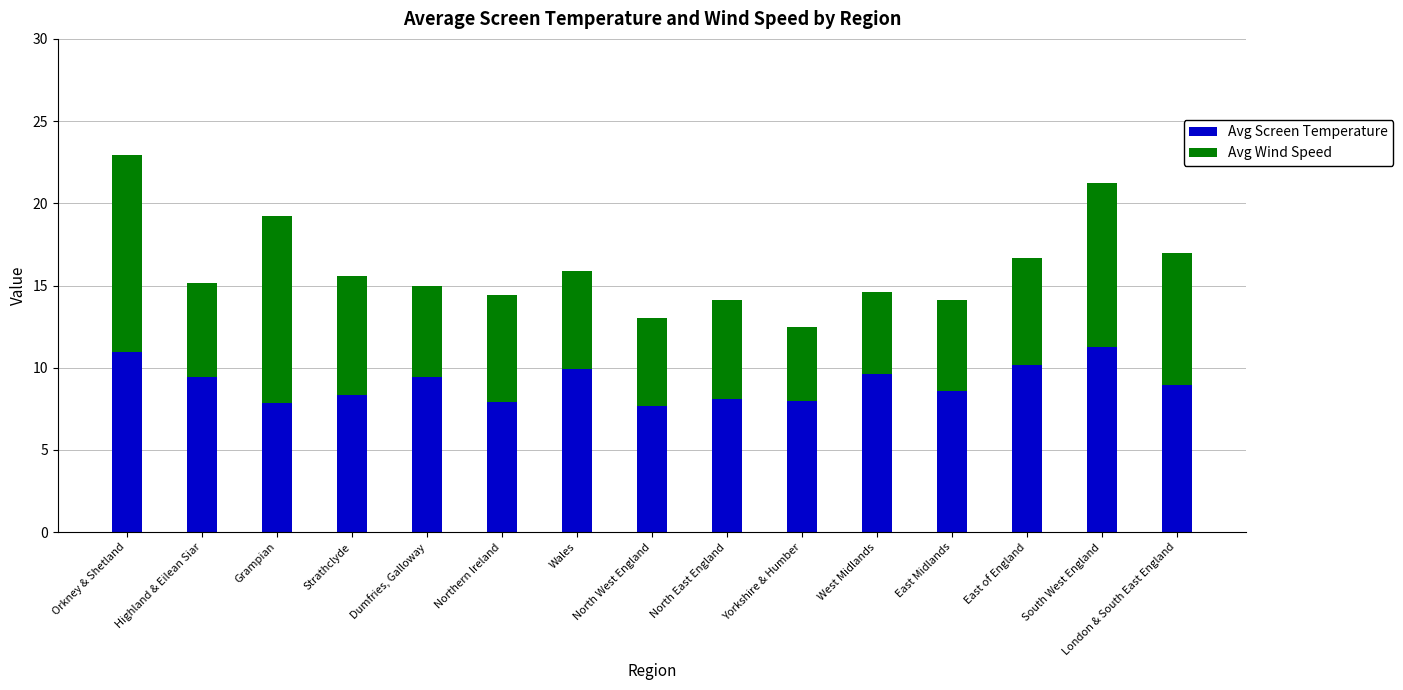

How many categories are shown in the chart?

15